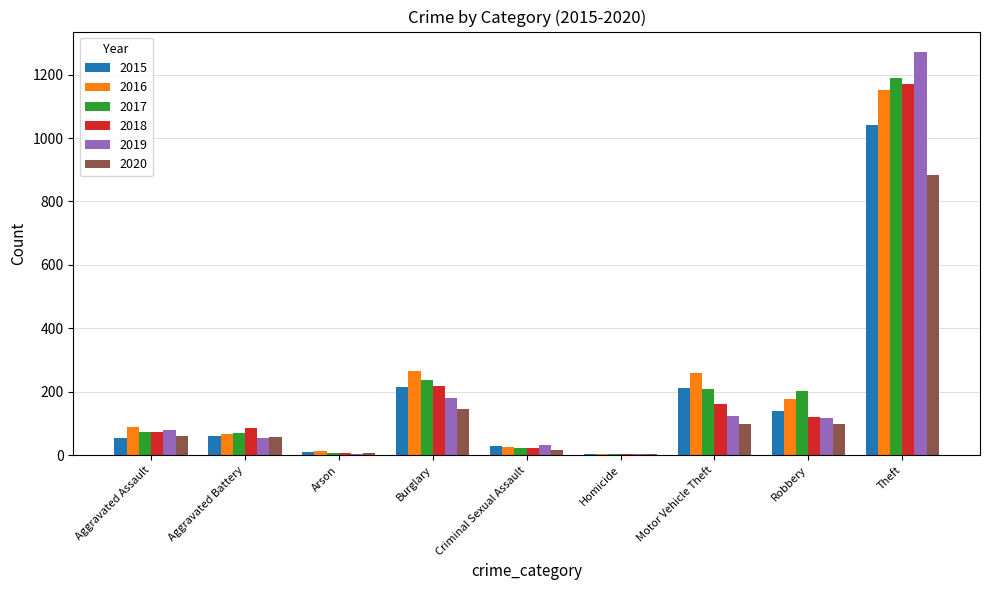

At which label is 2018 closest to 587?

Burglary